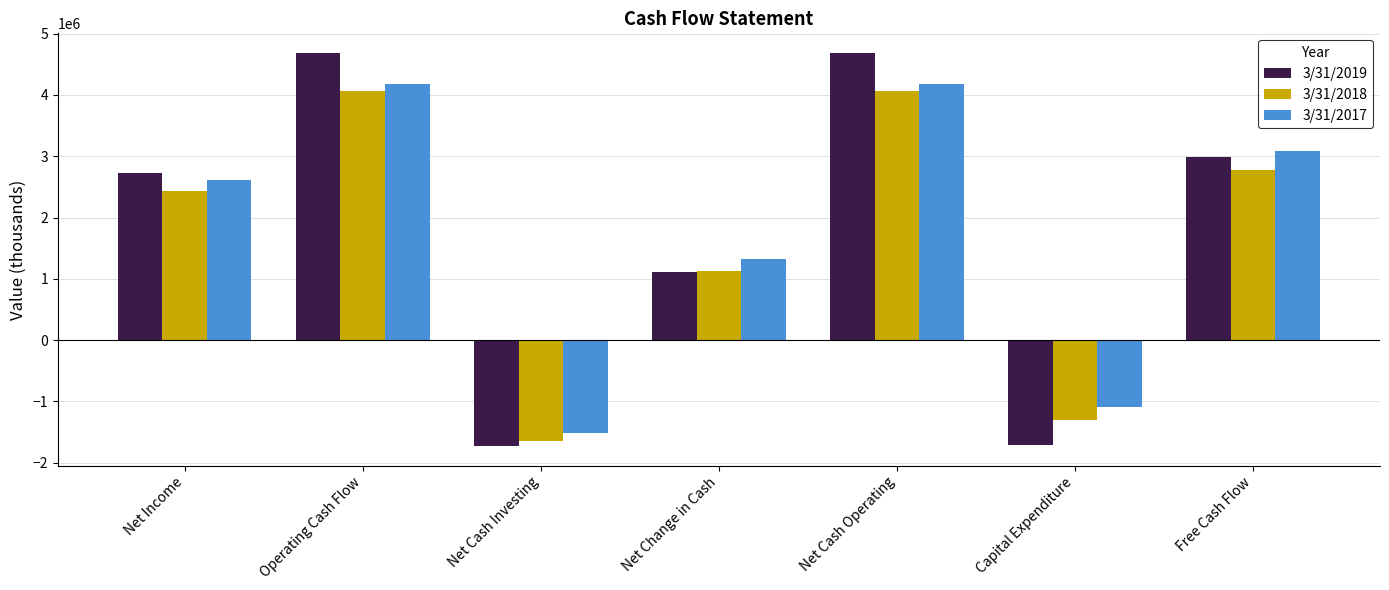

What is the smallest value displayed?

-1724000